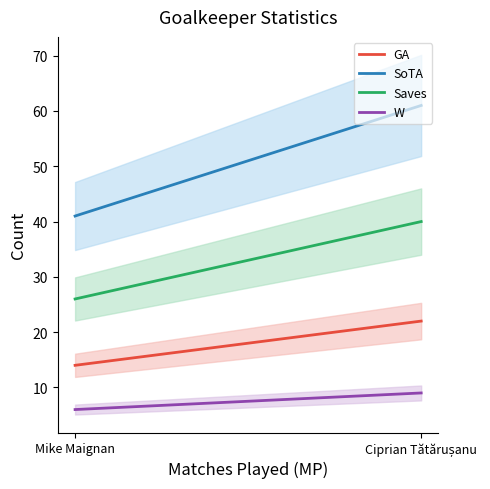

What is the minimum value for W?

6.0